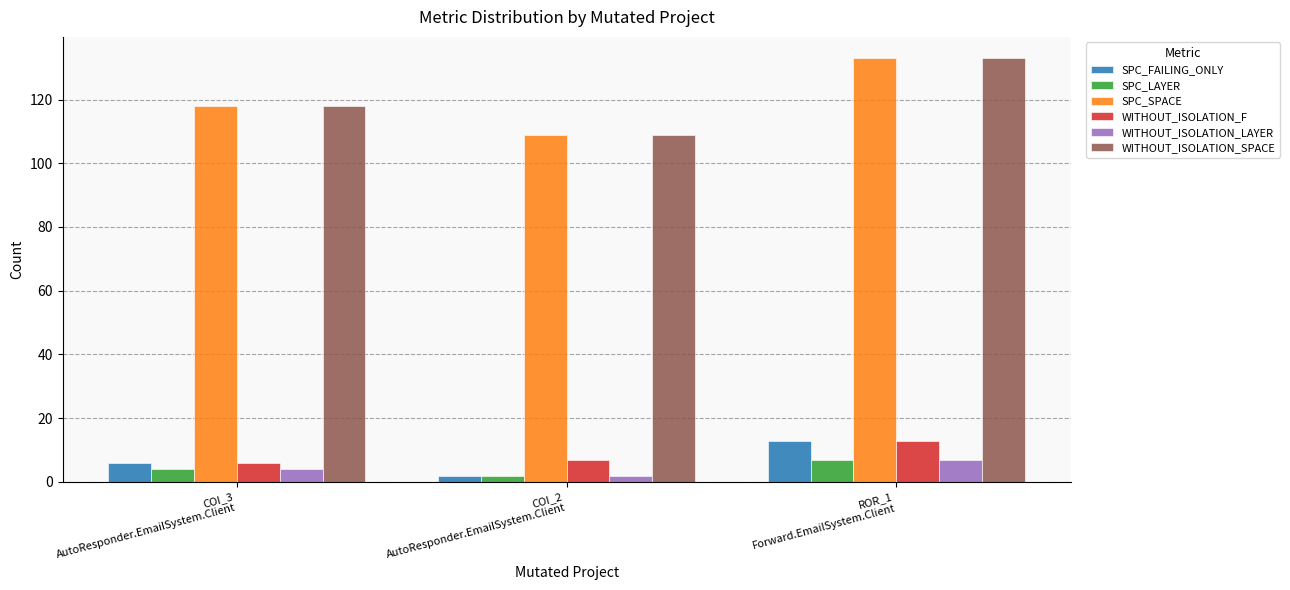

At which label does WITHOUT_ISOLATION_SPACE reach its minimum?

COI_2
AutoResponder.EmailSystem.Client